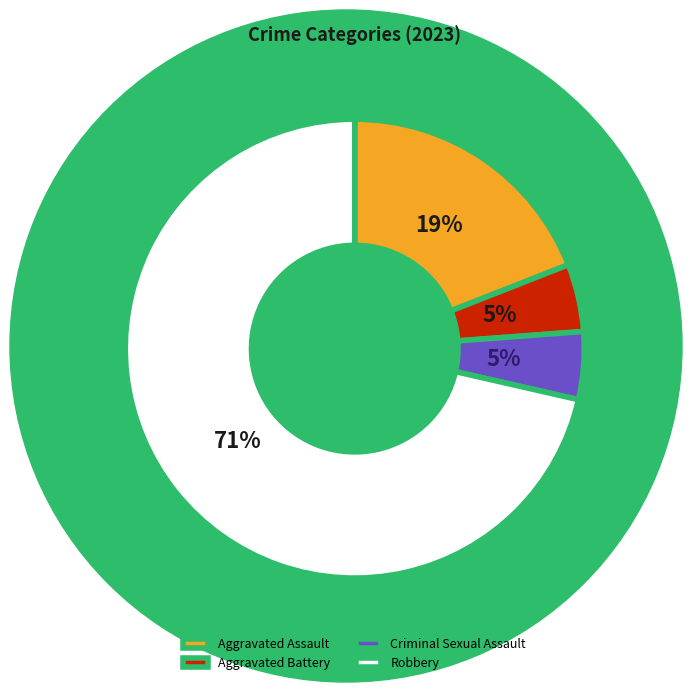

Which category has the biggest portion of the pie?

Robbery